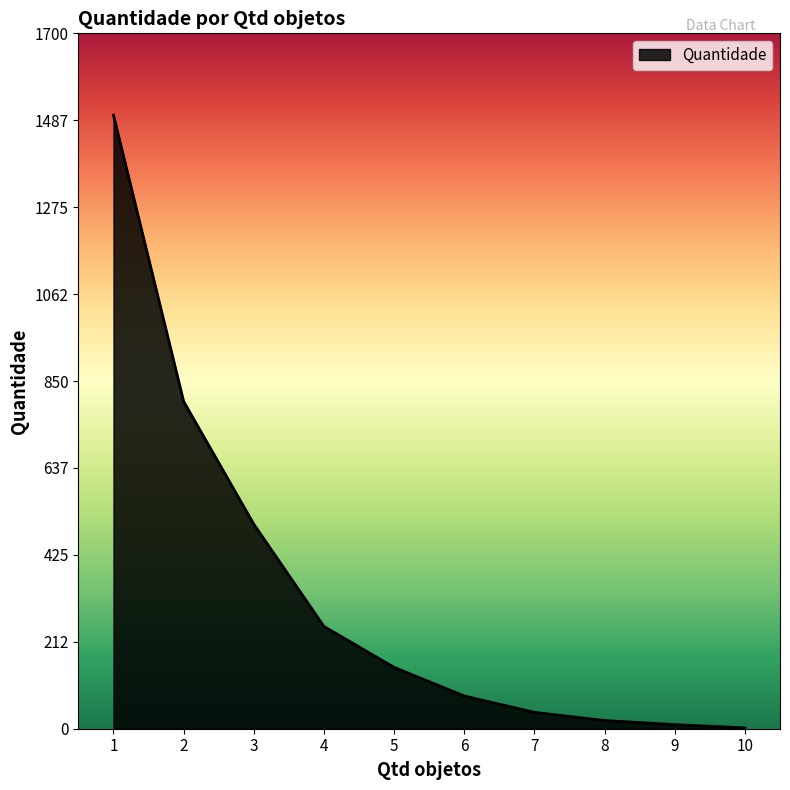

Reading left to right, list all the values displayed in this chart.

1=1500	2=800	3=500	4=250	5=150	6=80	7=40	8=20	9=10	10=2